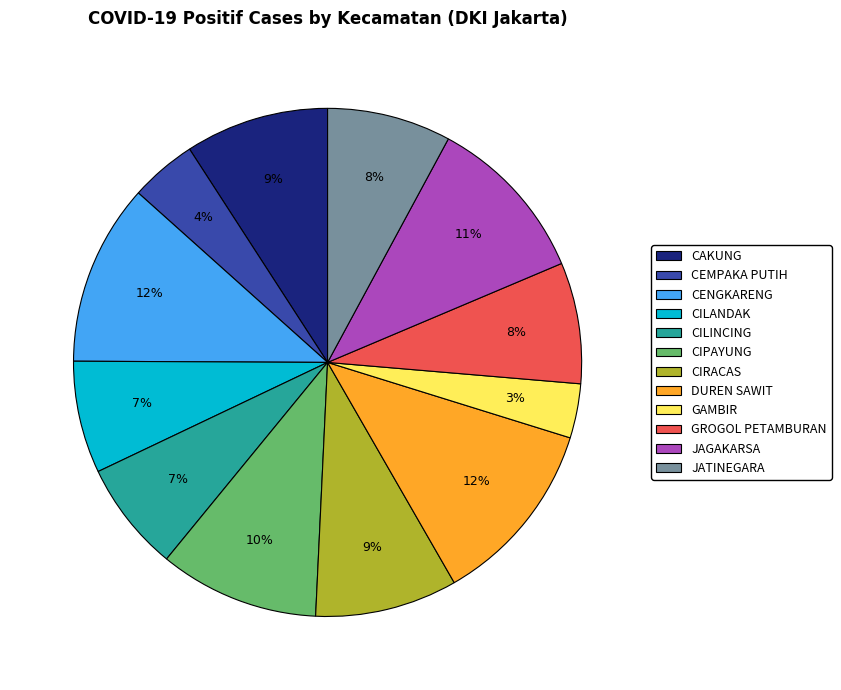

Which has a higher value, GROGOL PETAMBURAN or DUREN SAWIT?

DUREN SAWIT